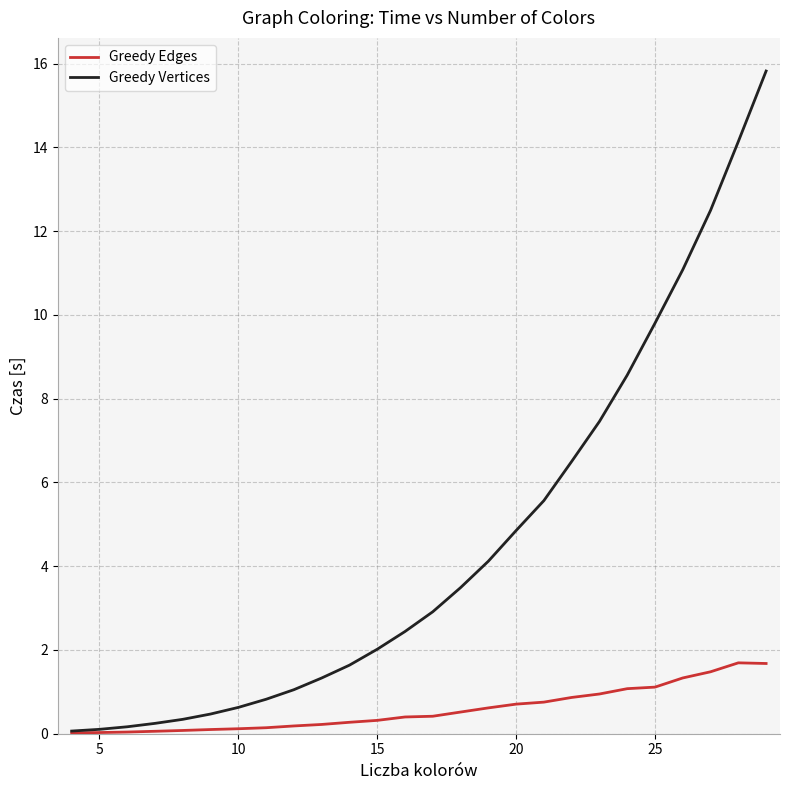

List the series in order of their overall mean, highest first.

Greedy Vertices, Greedy Edges